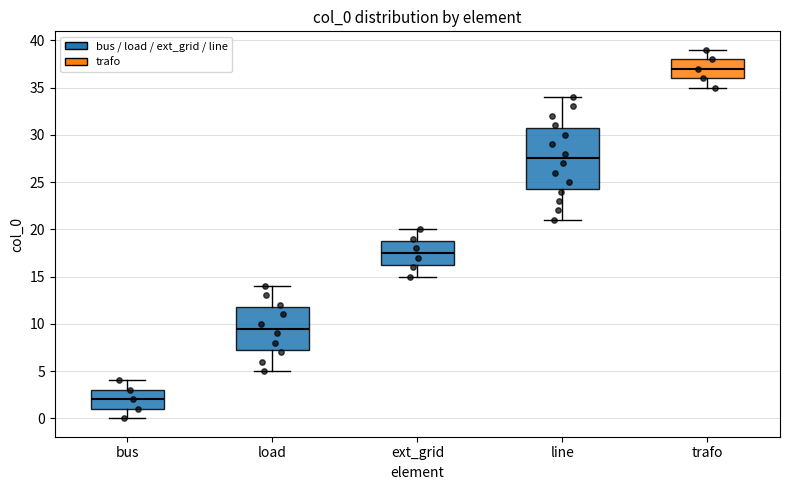

Reading left to right, transcribe this box plot: for each box, give where its median line is, the range the box spans, and where its two whiskers end, as read against the y-axis. The values are not printed on the chart, so give them approximately, as read against the axis.

bus: median 2.0, box 1.0 to 3.0, whiskers 0.0 to 4.0
load: median 9.5, box 7.5 to 12.0, whiskers 5.0 to 14.0
ext_grid: median 17.5, box 16.5 to 19.0, whiskers 15.0 to 20.0
line: median 27.5, box 24.5 to 31.0, whiskers 21.0 to 34.0
trafo: median 37.0, box 36.0 to 38.0, whiskers 35.0 to 39.0